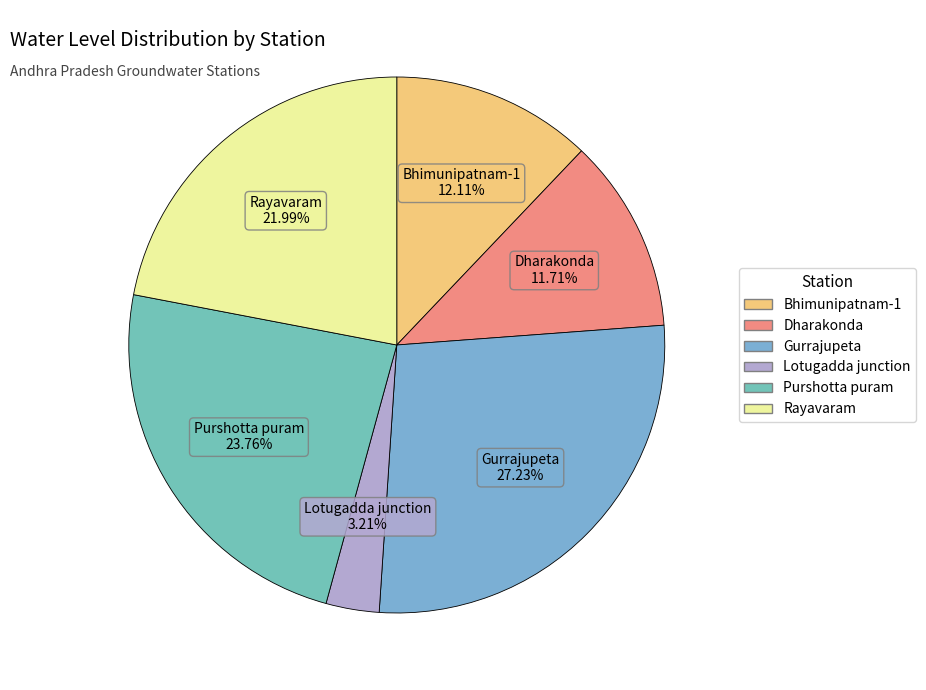

Approximately how many times larger is the value at Dharakonda 11.71% compared to Purshotta puram 23.76%?

0.5